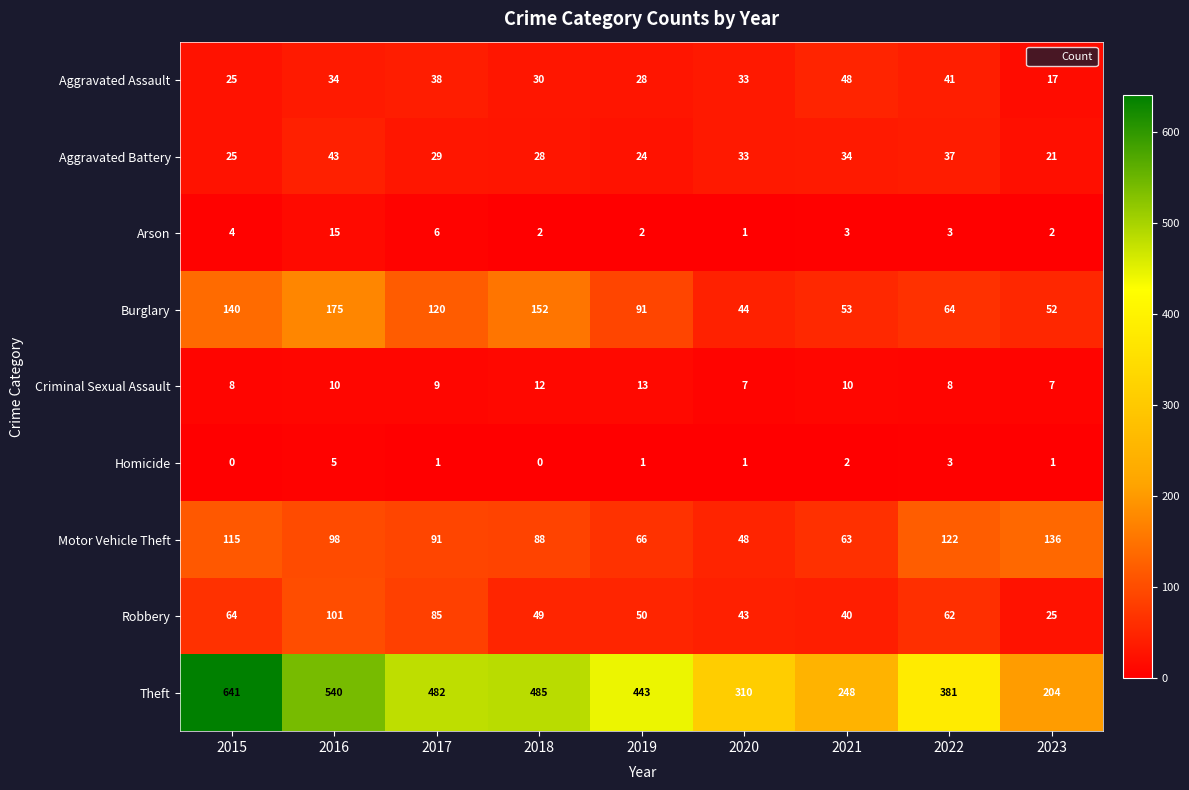

List the series in order of their peak value, highest first.

Theft, Burglary, Motor Vehicle Theft, Robbery, Aggravated Assault, Aggravated Battery, Arson, Criminal Sexual Assault, Homicide